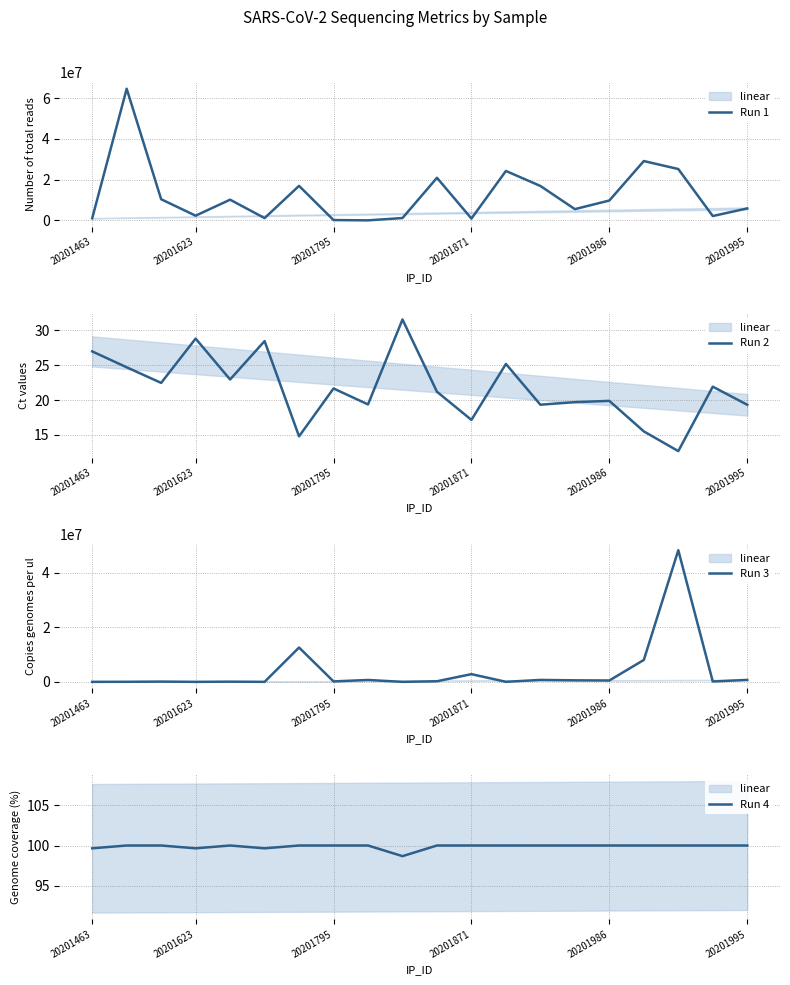

True or false: Run 3 and Run 4 intersect in this chart.

False